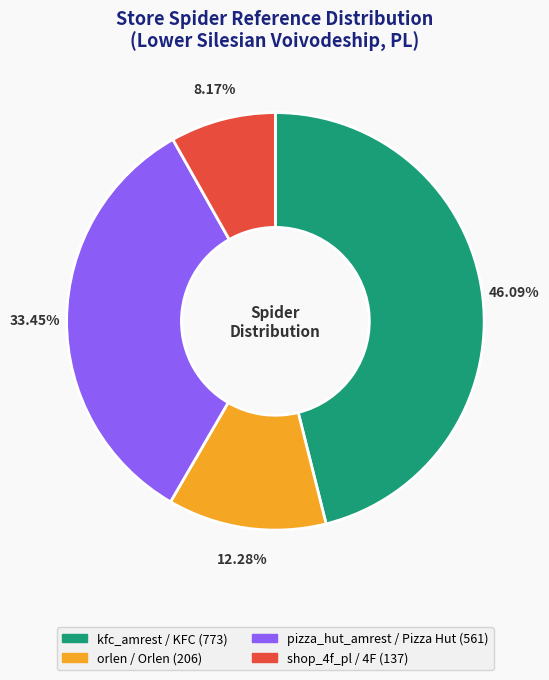

Count the number of slices in the pie.

4